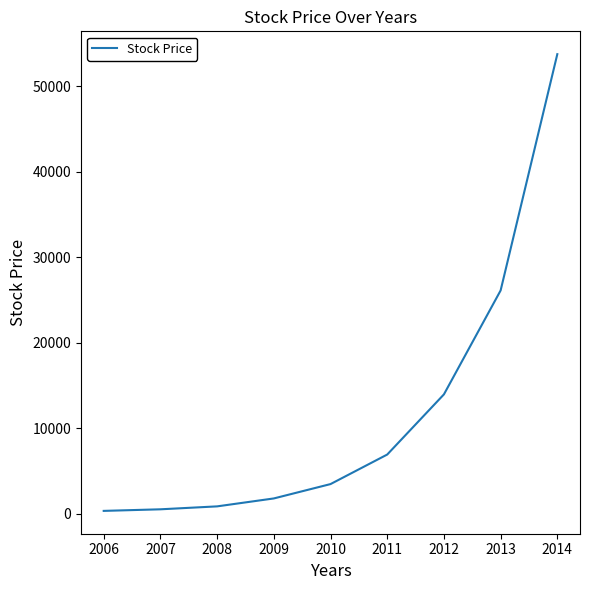

Count the number of categories in the chart.

9